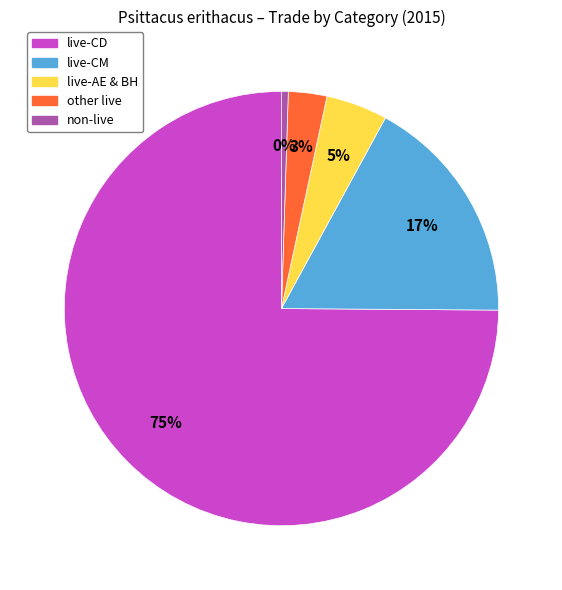

Does any single category account for the majority?

Yes